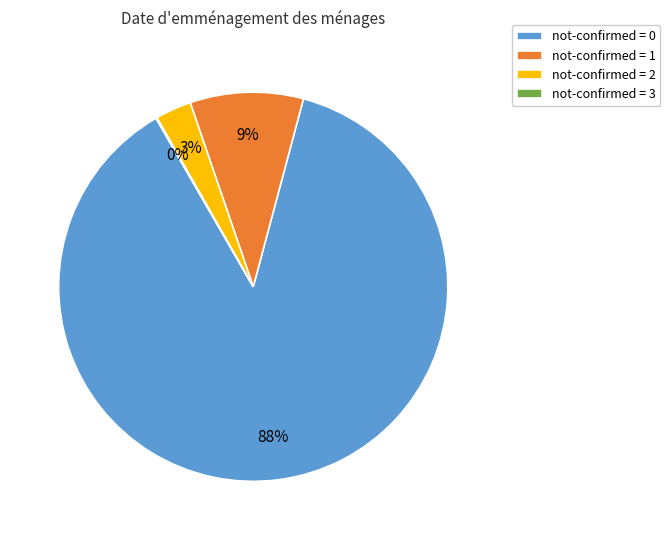

Do not-confirmed = 2 and not-confirmed = 1 together represent more than half of the pie?

No